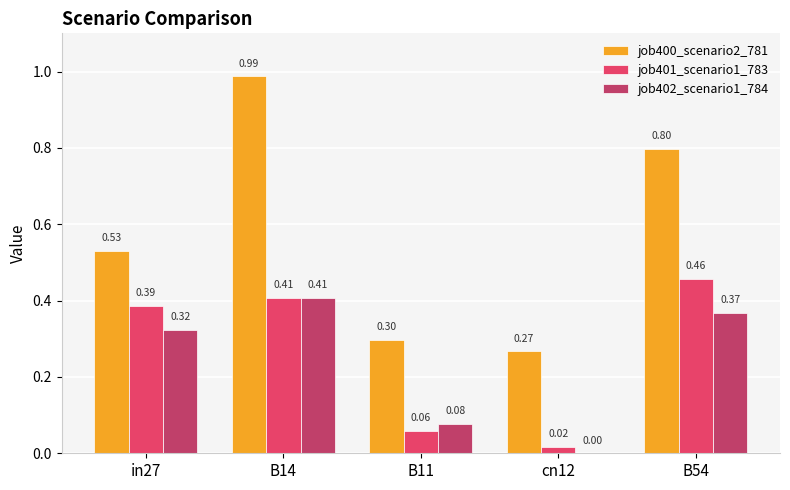

What is the total value across all series at B54?

1.6